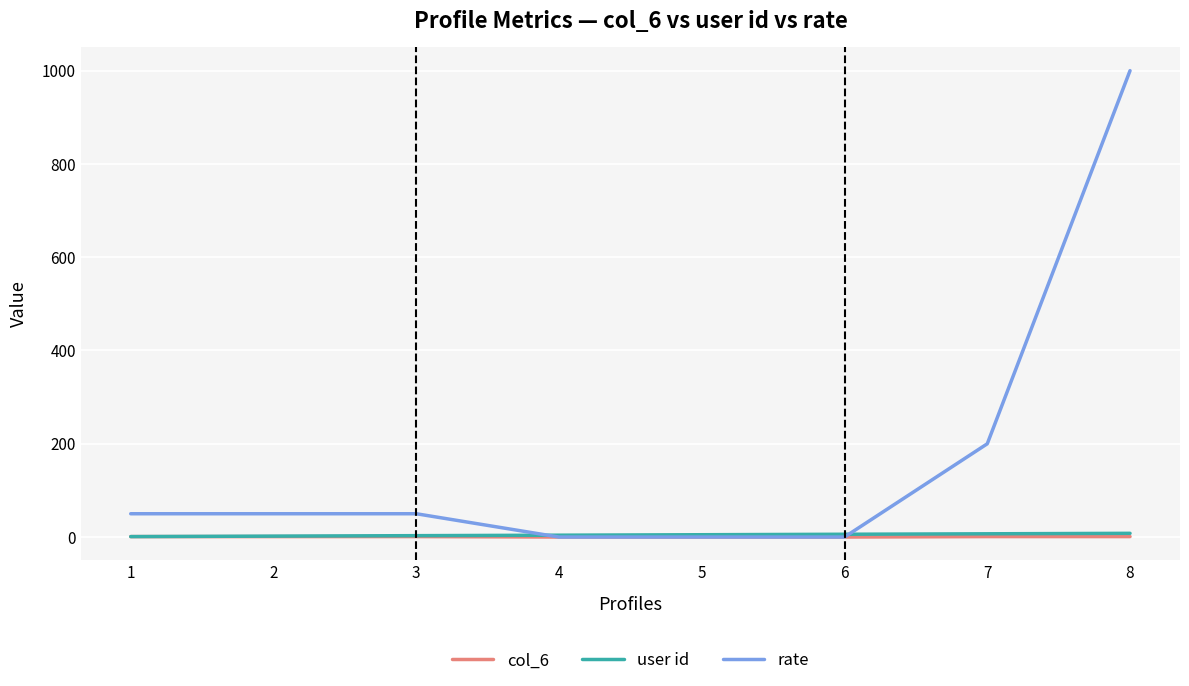

Which series has the widest spread of values?

rate